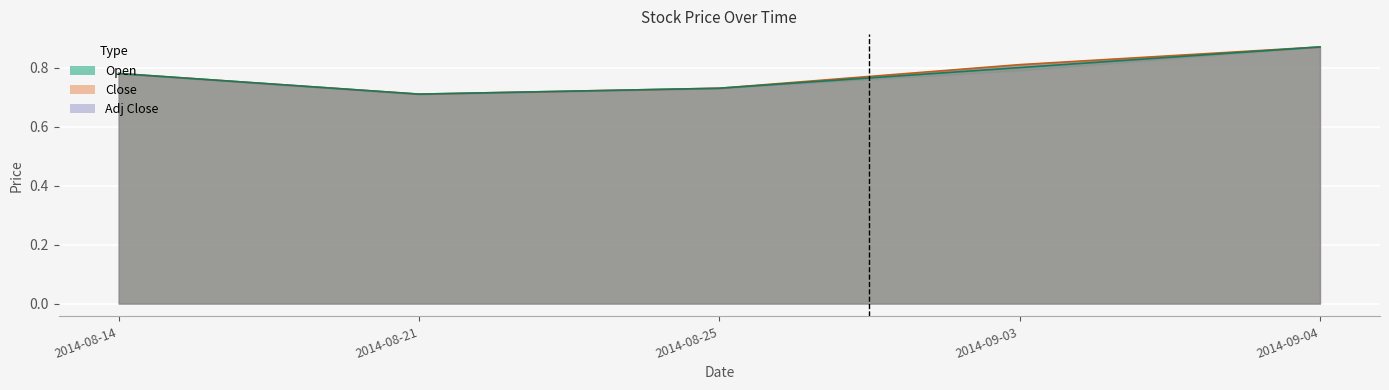

What is the label of the 3rd point from the left?

2014-08-25